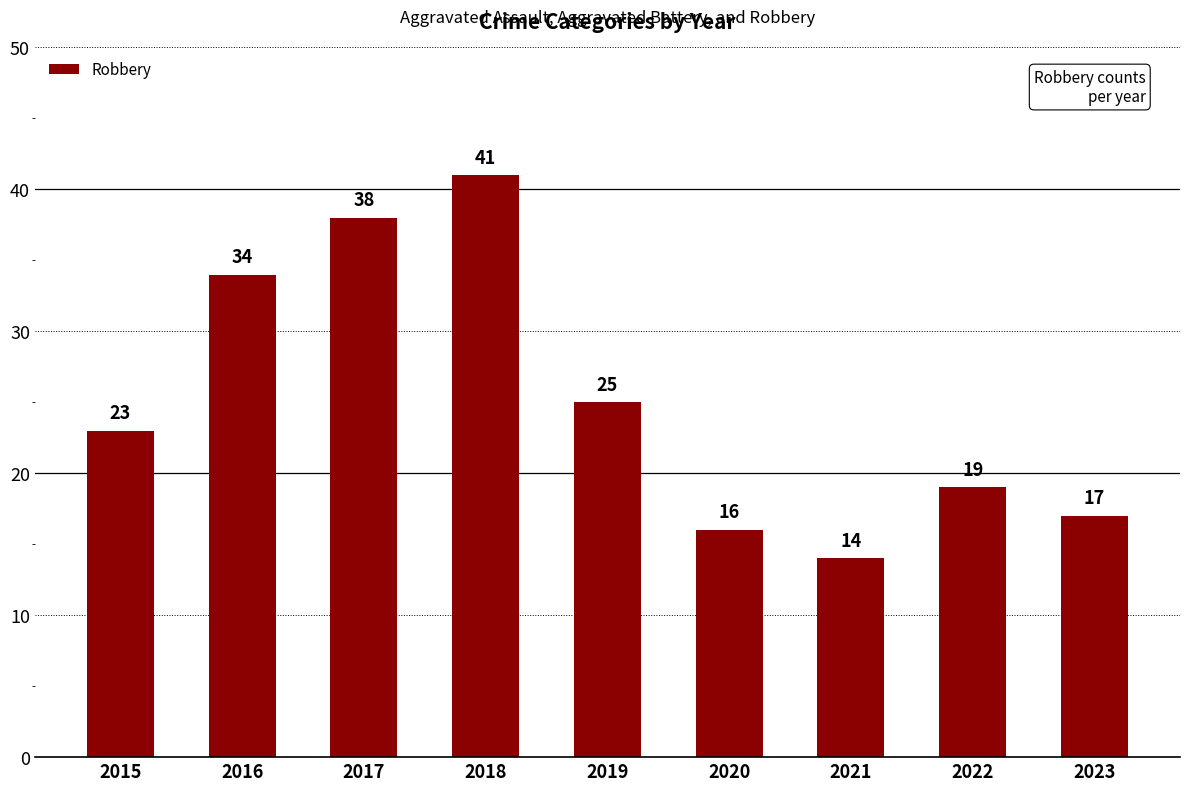

At which label is the value closest to 27?

2019